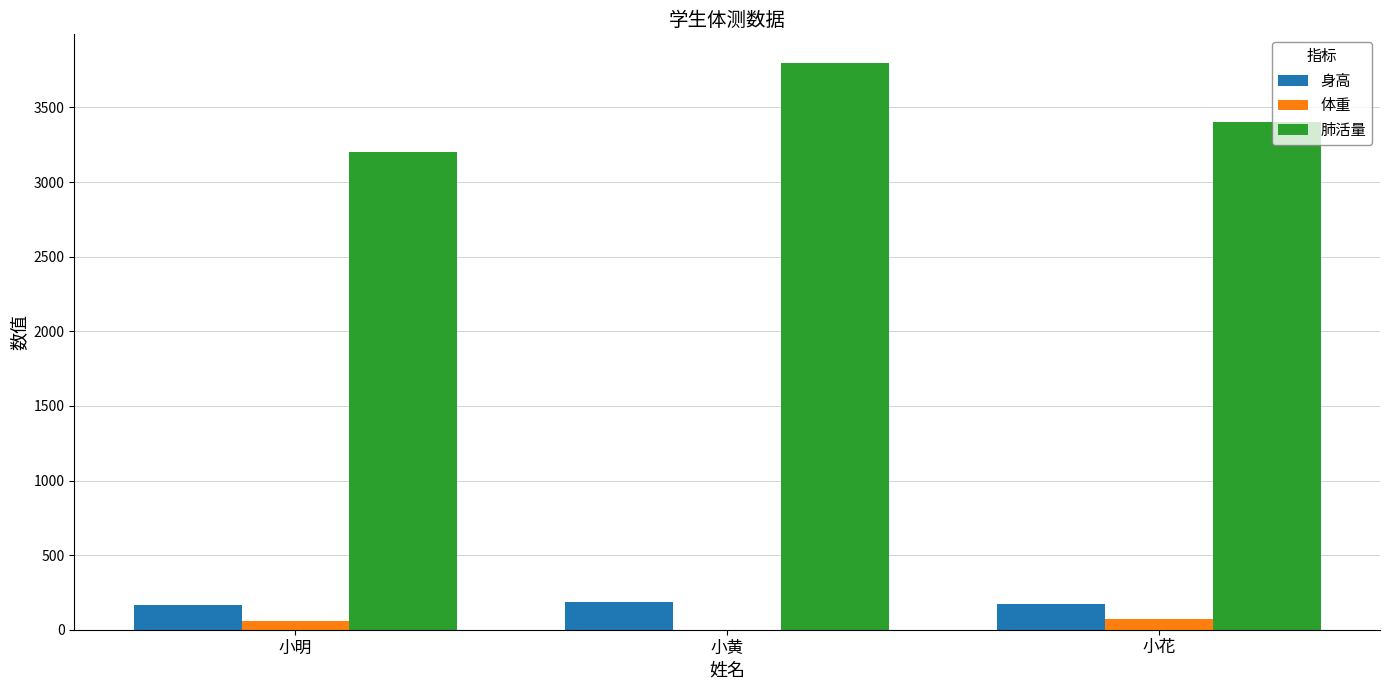

Which series has the largest total across all categories?

肺活量